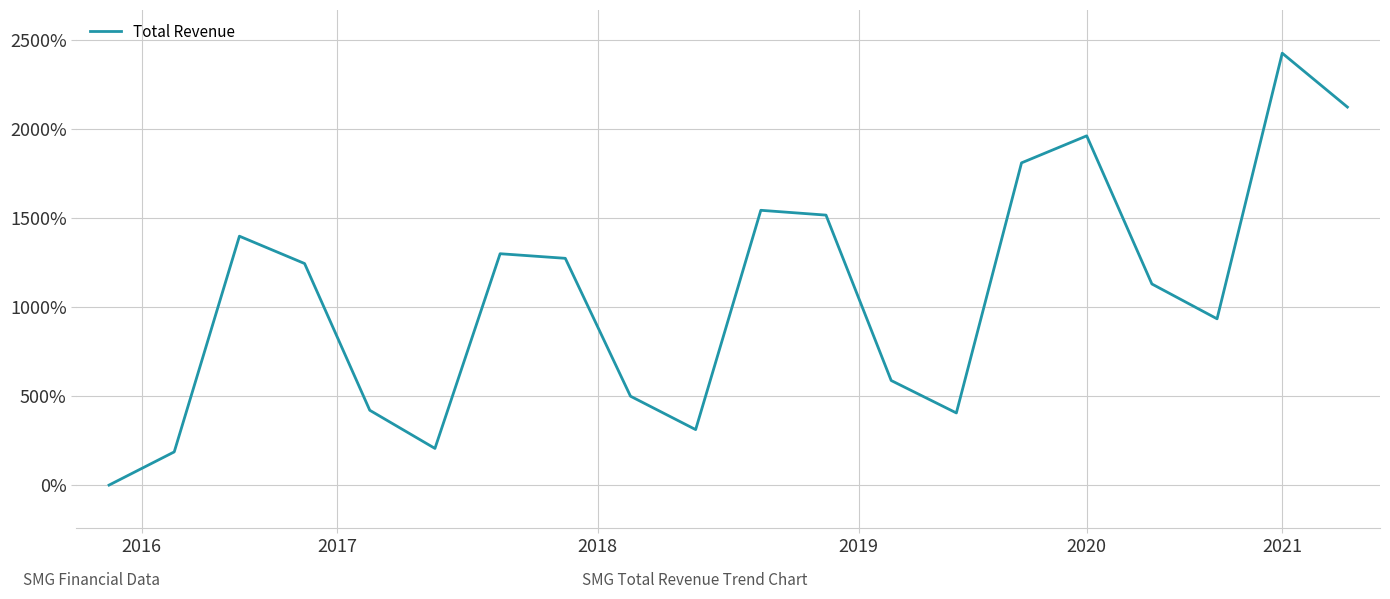

Reading left to right, list all the values displayed in this chart.

0.0	1.9	14.0	12.4	4.2	2.1	13.0	12.7	5.0	3.1	15.4	15.2	5.9	4.1	18.1	19.6	11.3	9.3	24.3	21.2